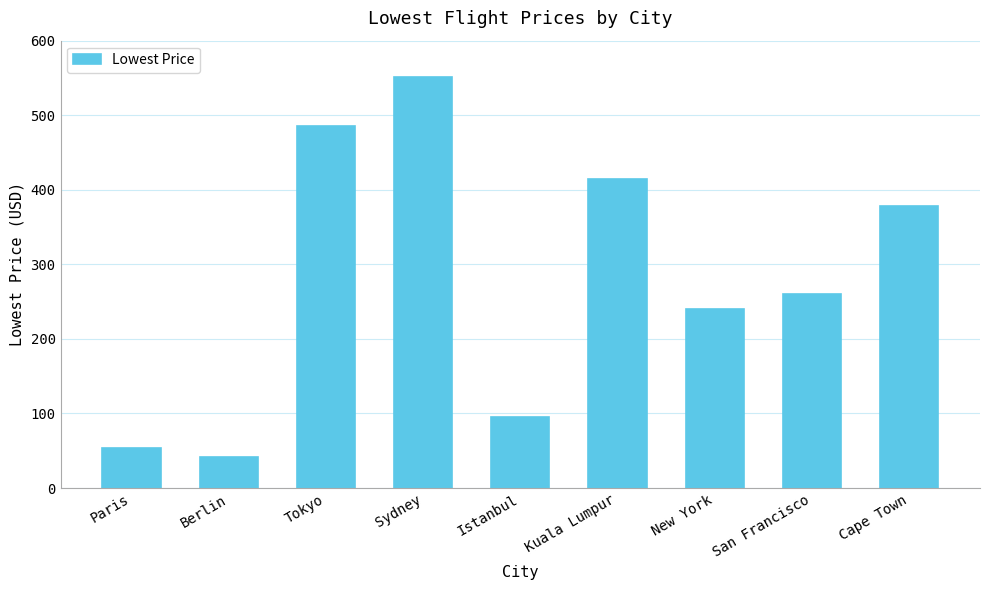

Which category has the lowest value across all series?

Berlin